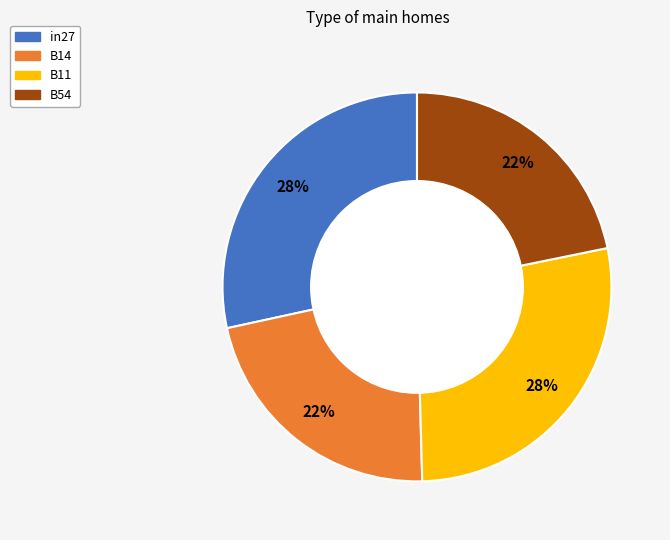

To the nearest percent, what is the average slice percentage?

25%